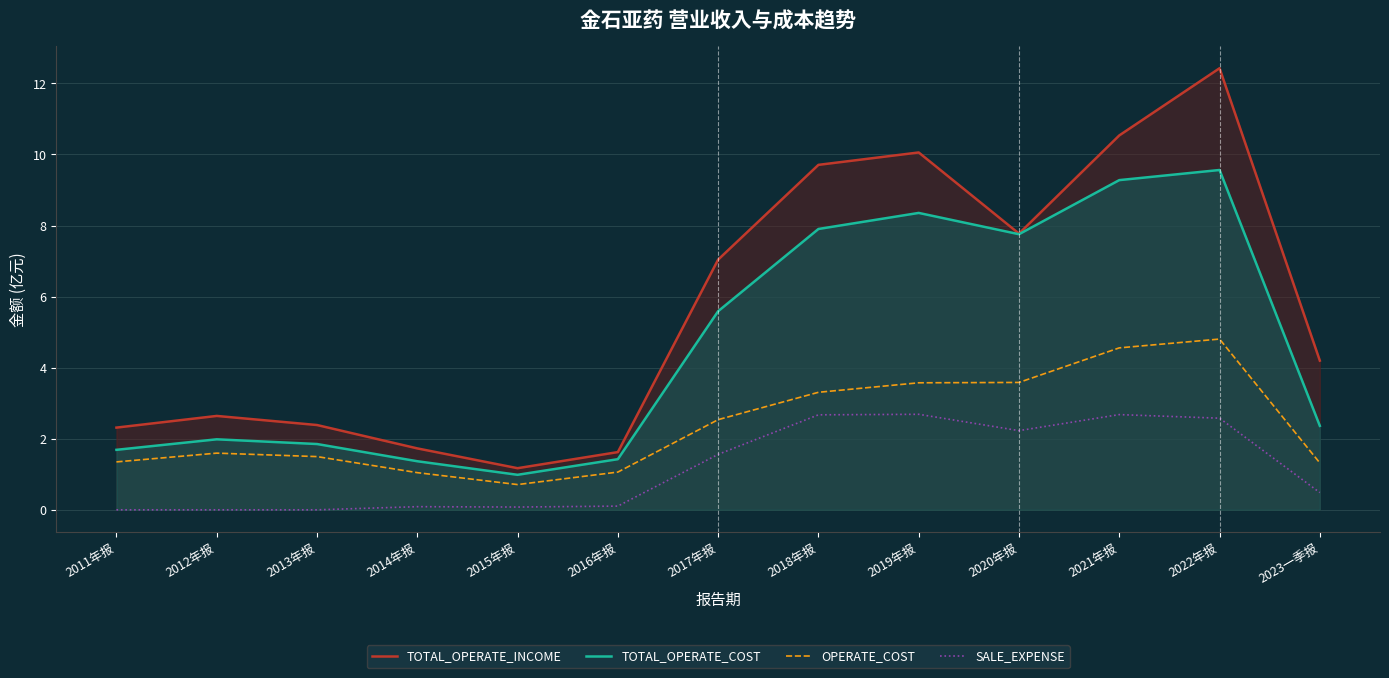

At which label does SALE_EXPENSE reach its minimum?

2011年报